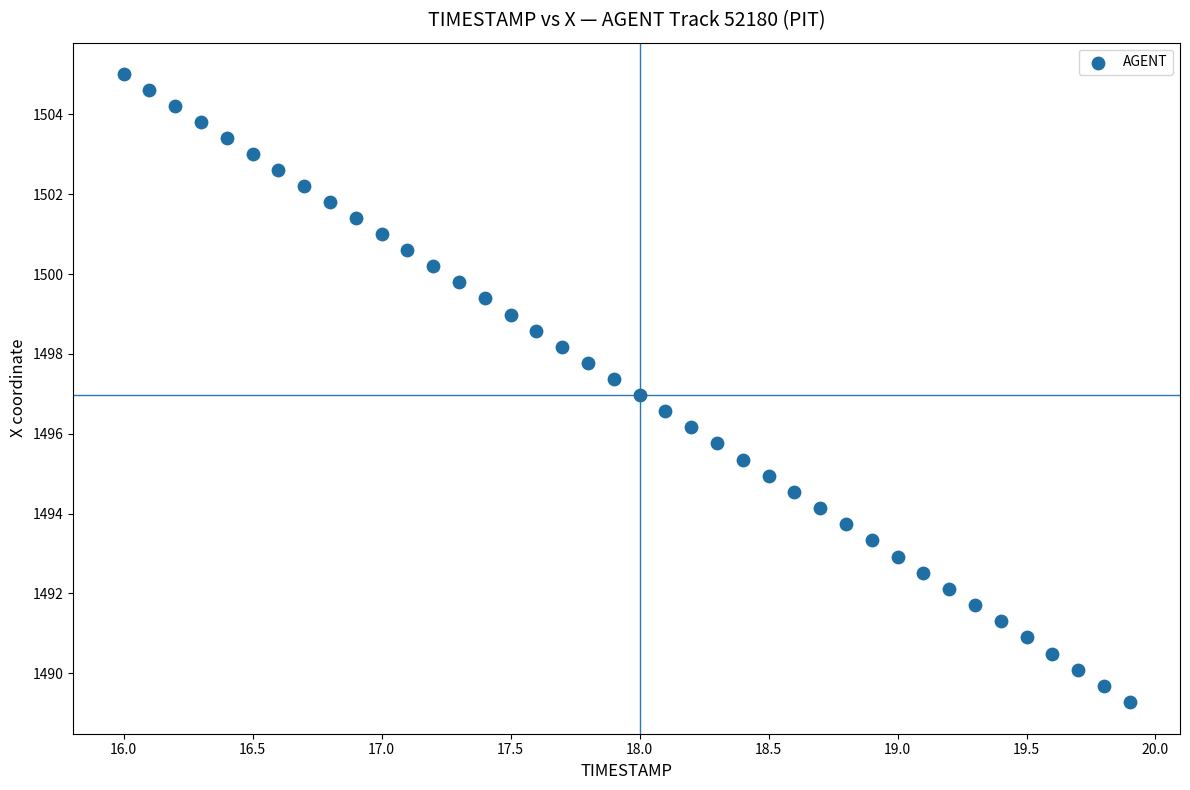

What is the range of X values (max minus min)?

3.9